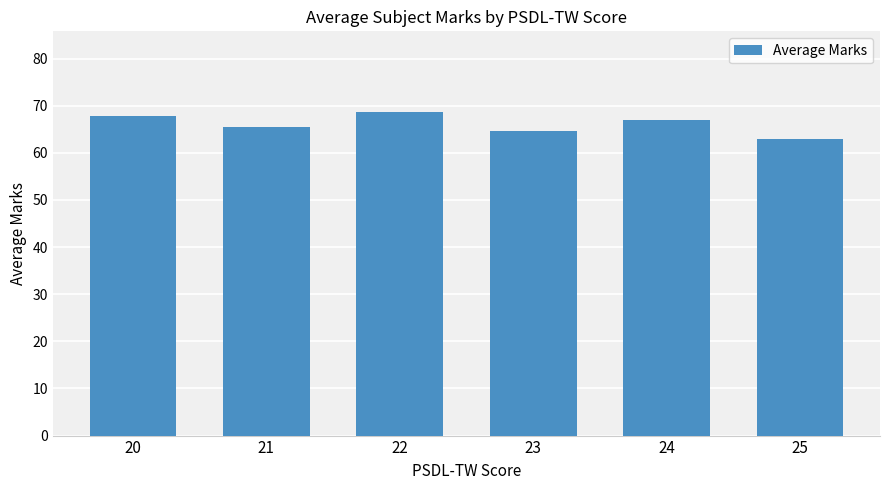

What is the difference between the maximum and minimum values?

5.6